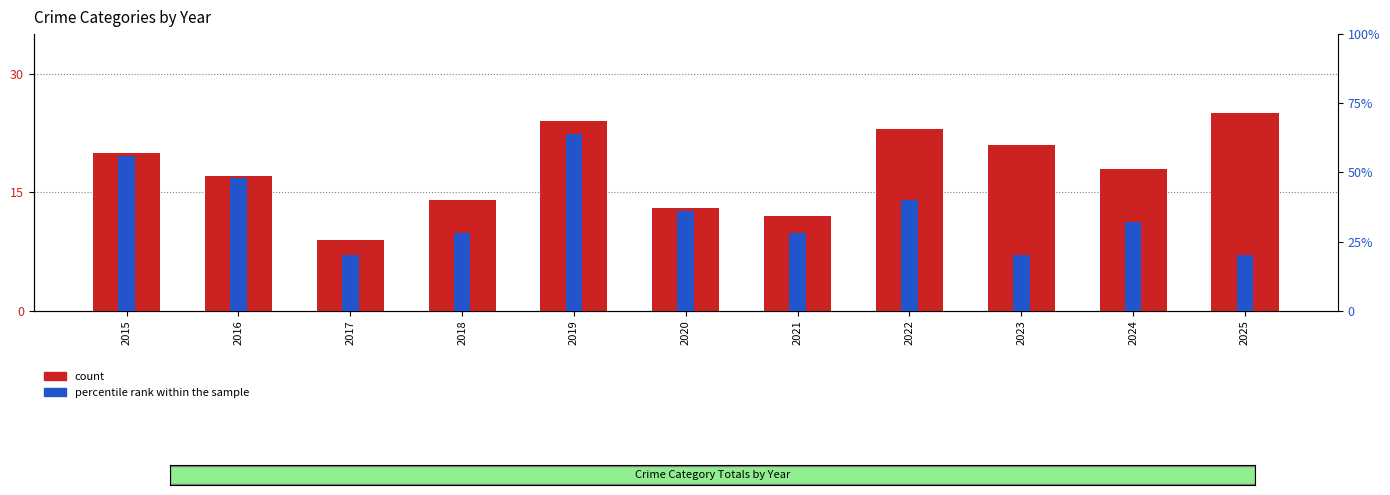

The count series shows 4.0 at 2018. True or false?

False